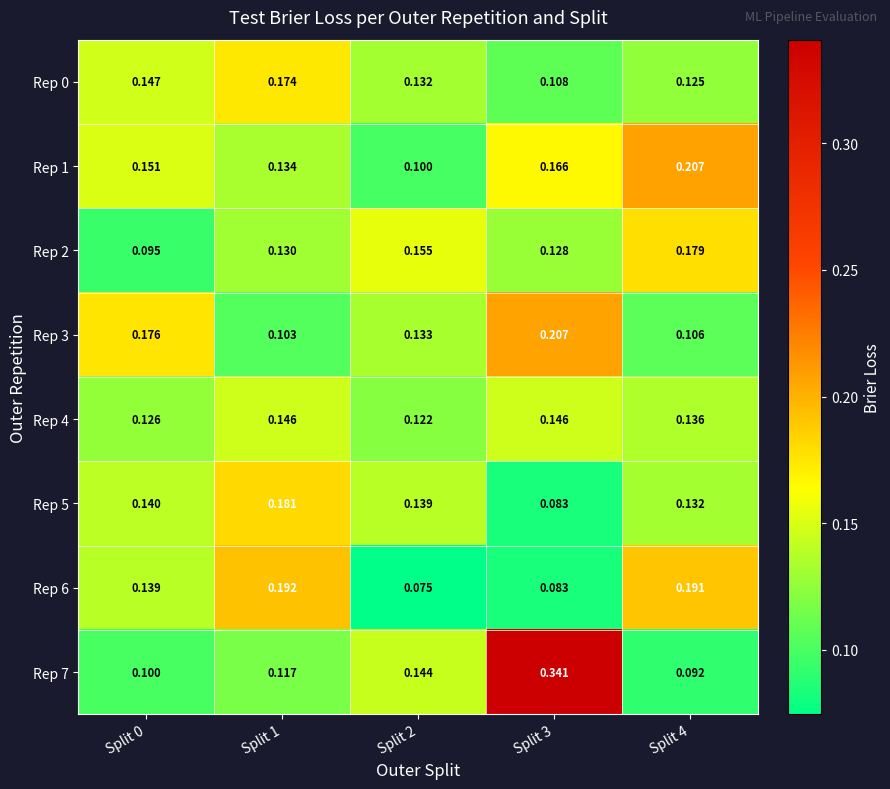

Is the value of Rep 0 at Split 1 greater than the value of Rep 5 at Split 0?

Yes